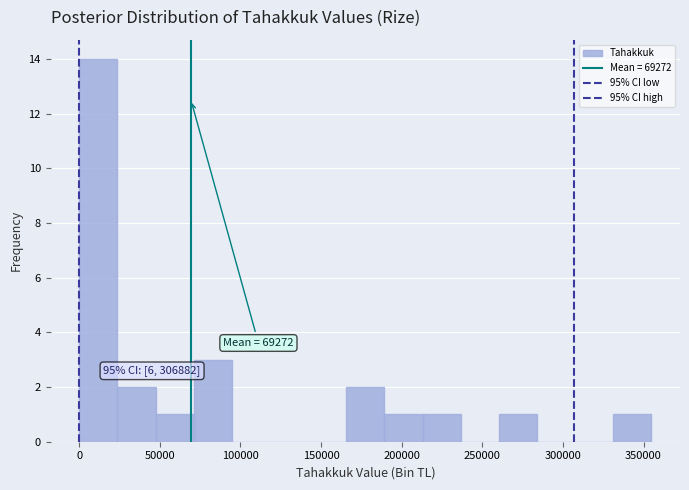

Which range on the x-axis has the tallest bar?

0 to 25000